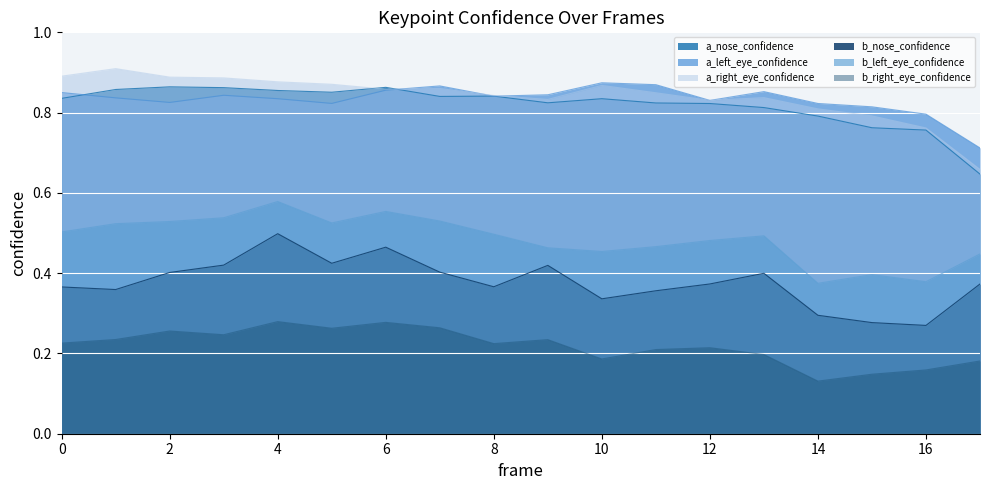

At which category is the sum across all series the highest?

4